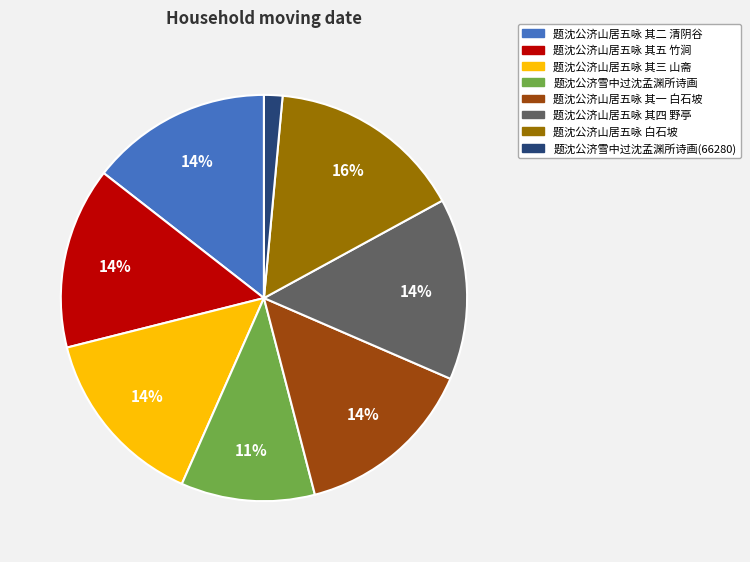

To the nearest percent, what is the average slice percentage?

12%